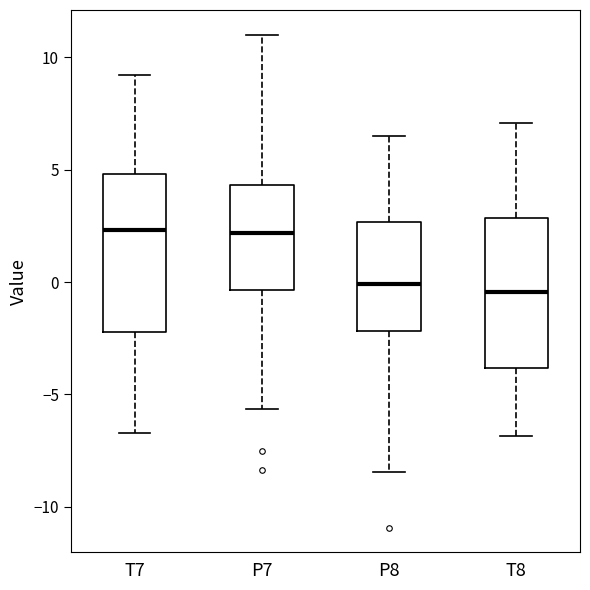

Reading left to right, read every box against the y-axis: the position of its median line, the range the box covers, and the ends of its whiskers. The values are not printed on the chart, so give them approximately, as read against the axis.

T7: median 2.5, box -2.0 to 5.0, whiskers -6.5 to 9.0
P7: median 2.0, box -0.5 to 4.5, whiskers -5.5 to 11.0
P8: median 0.0, box -2.0 to 2.5, whiskers -8.5 to 6.5
T8: median -0.5, box -4.0 to 3.0, whiskers -7.0 to 7.0